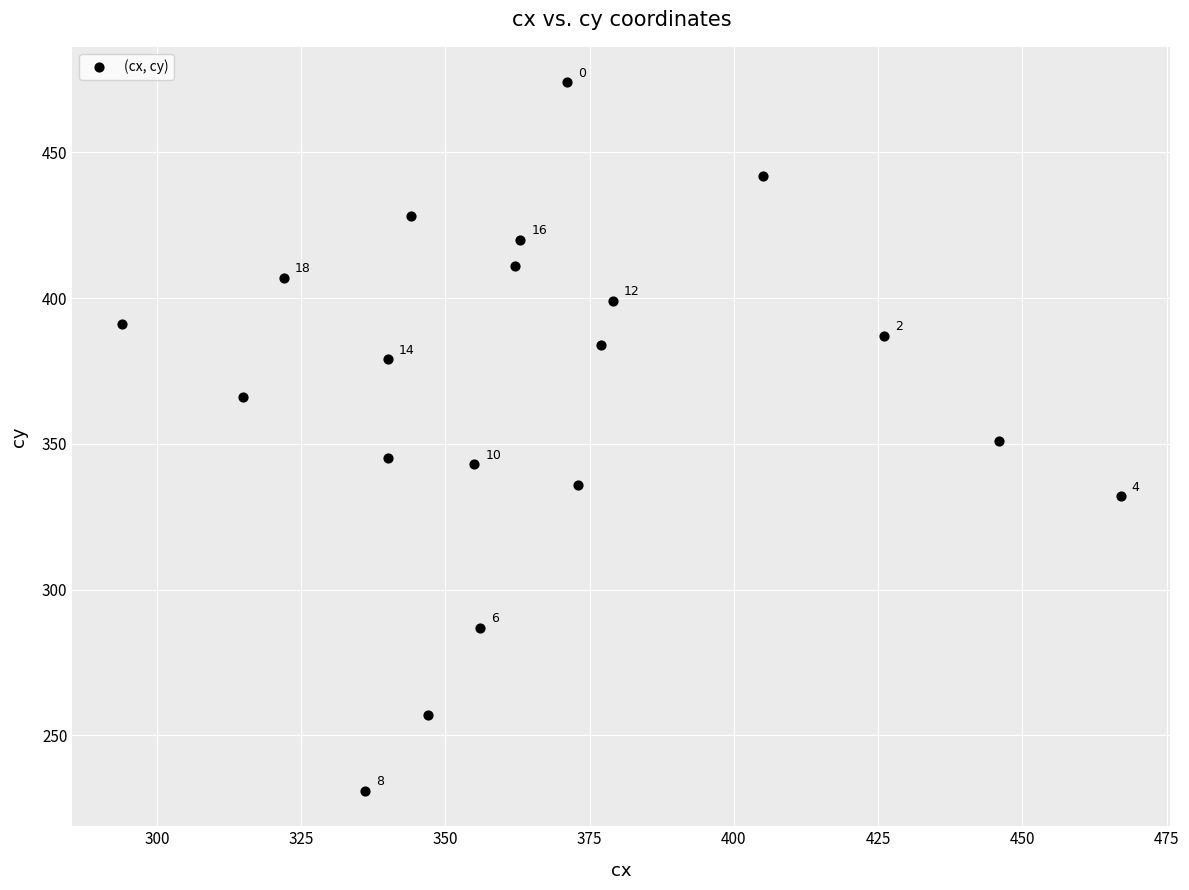

What is the range of X values (max minus min)?

173